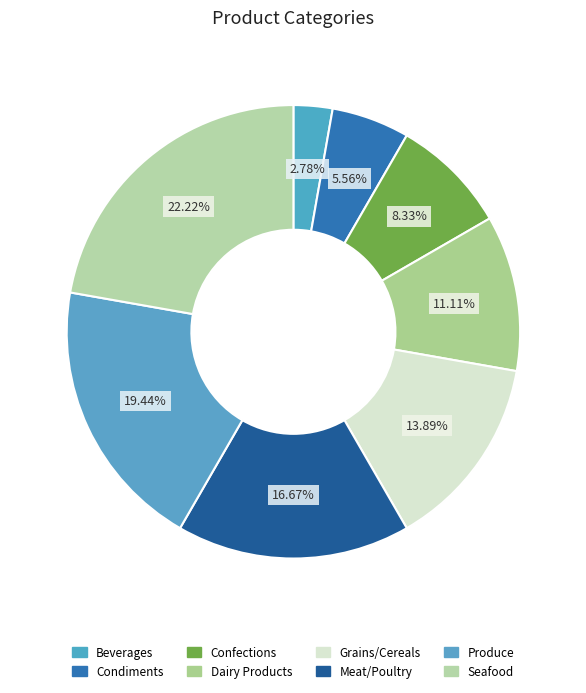

True or false: Beverages accounts for 3% of the total.

True